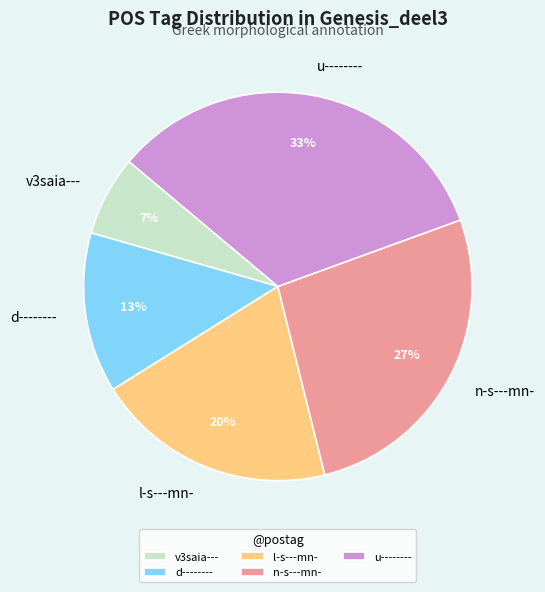

How many segments does this pie chart have?

5